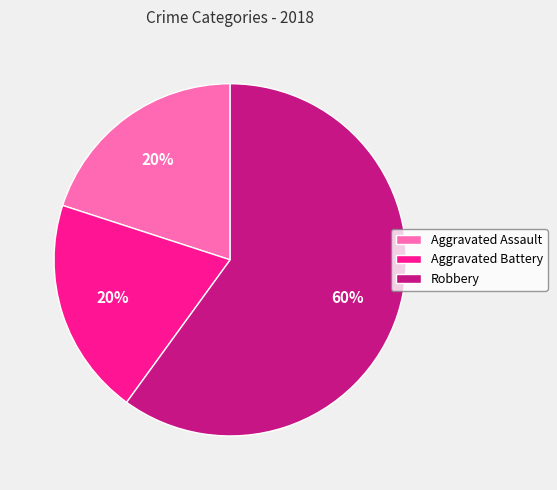

To the nearest percent, what is the combined percentage of Aggravated Battery and Robbery?

80%